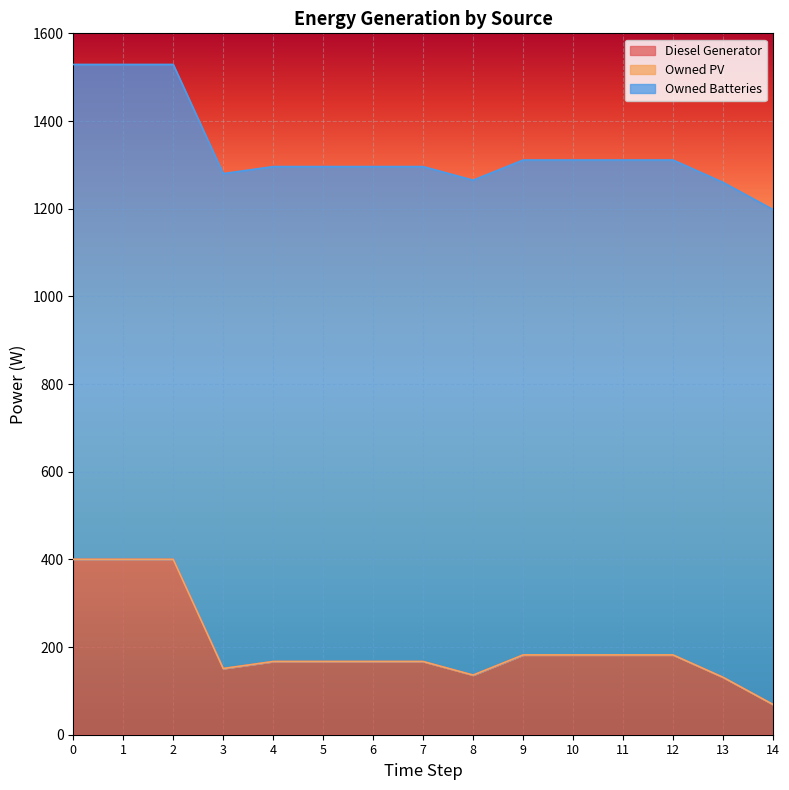

Between 12 and 10, which is larger?

12